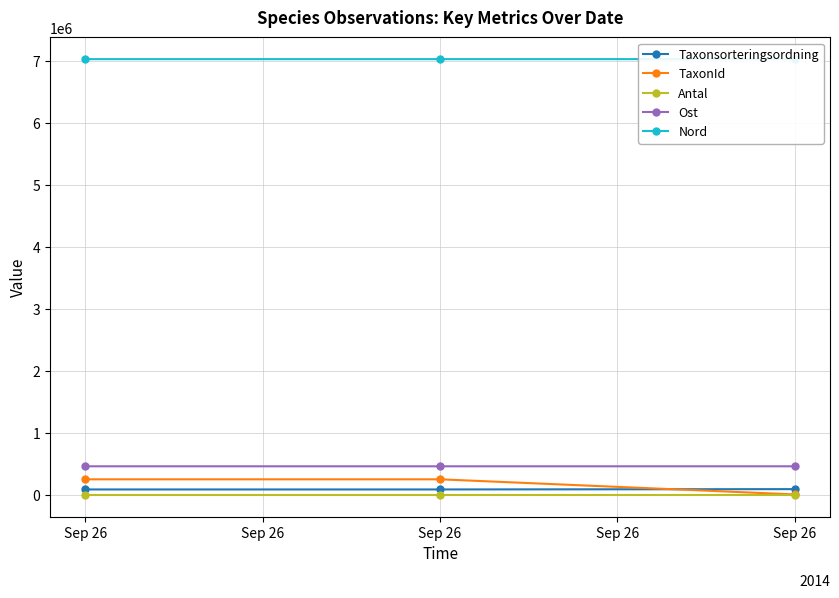

The value of Ost at Sep 26 is 795713.5. True or false?

False